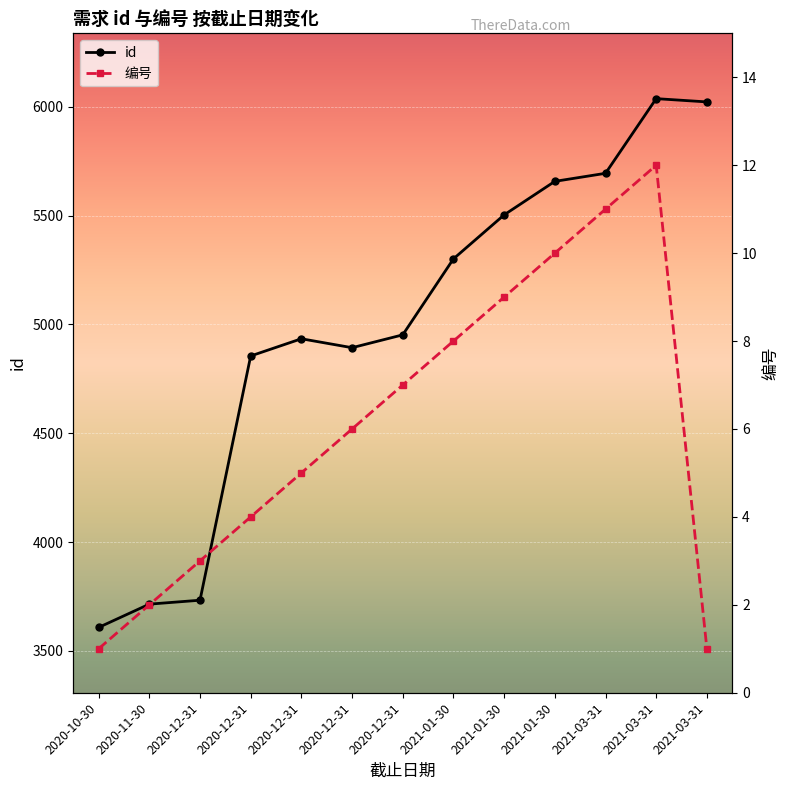

True or false: id and 编号 intersect in this chart.

False